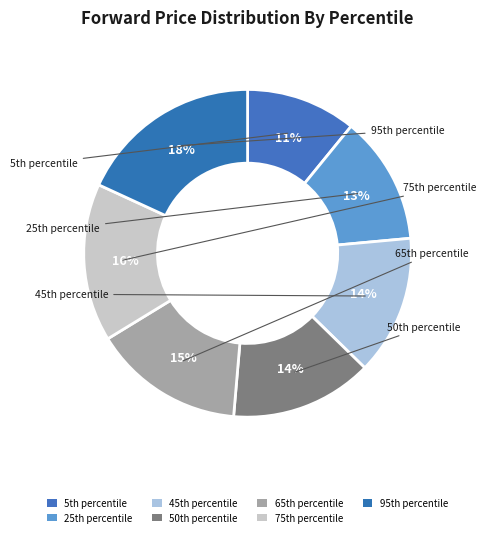

How many segments does this pie chart have?

7